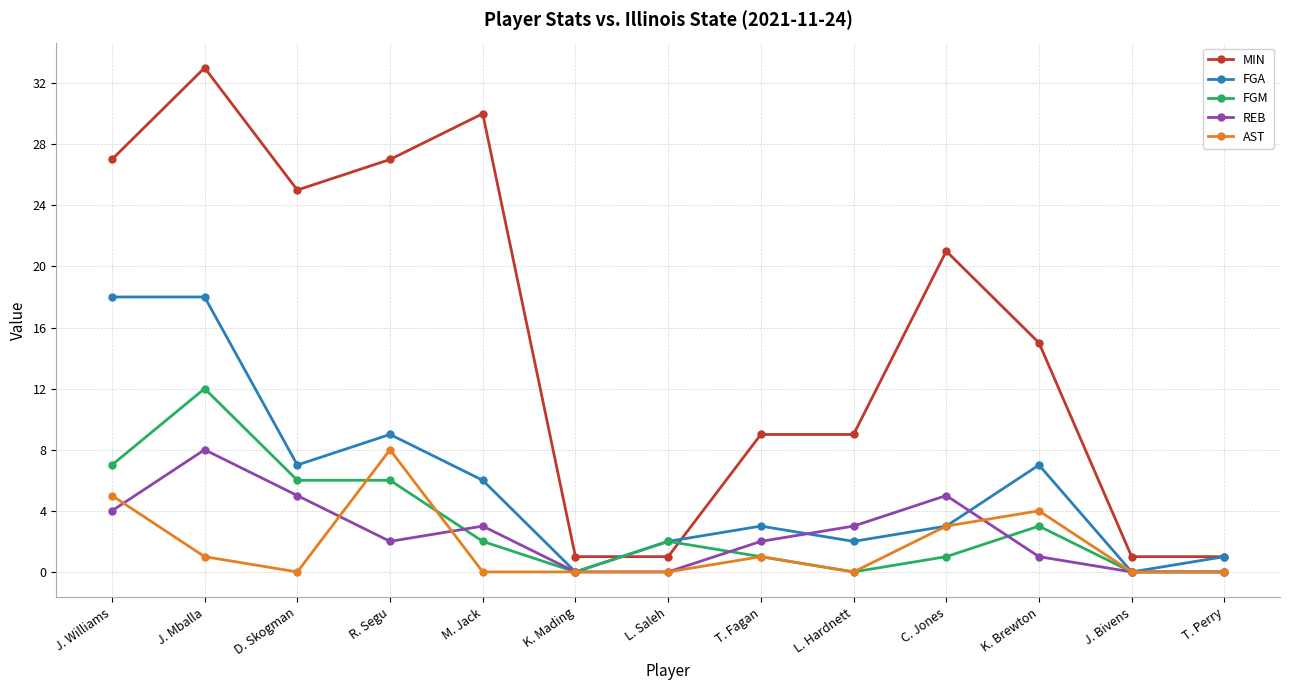

What are all the series names shown in the legend?

MIN, FGA, FGM, REB, AST